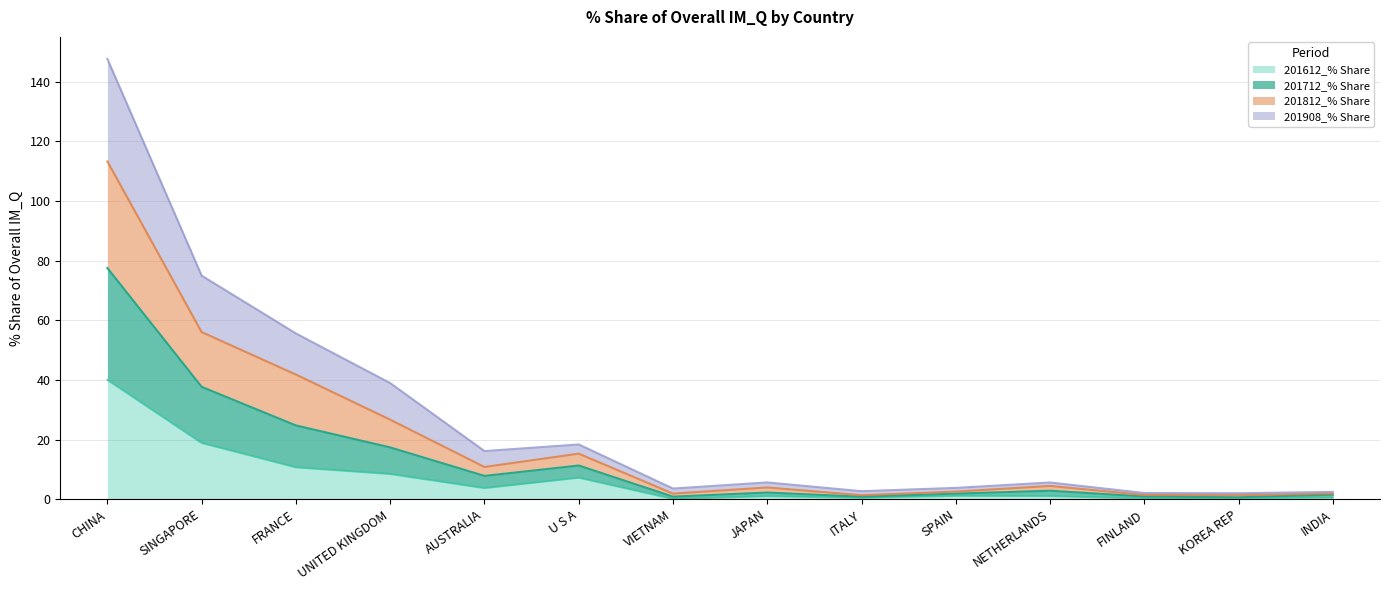

True or false: 201812_% Share has a value of 2.2 at KOREA REP.

False